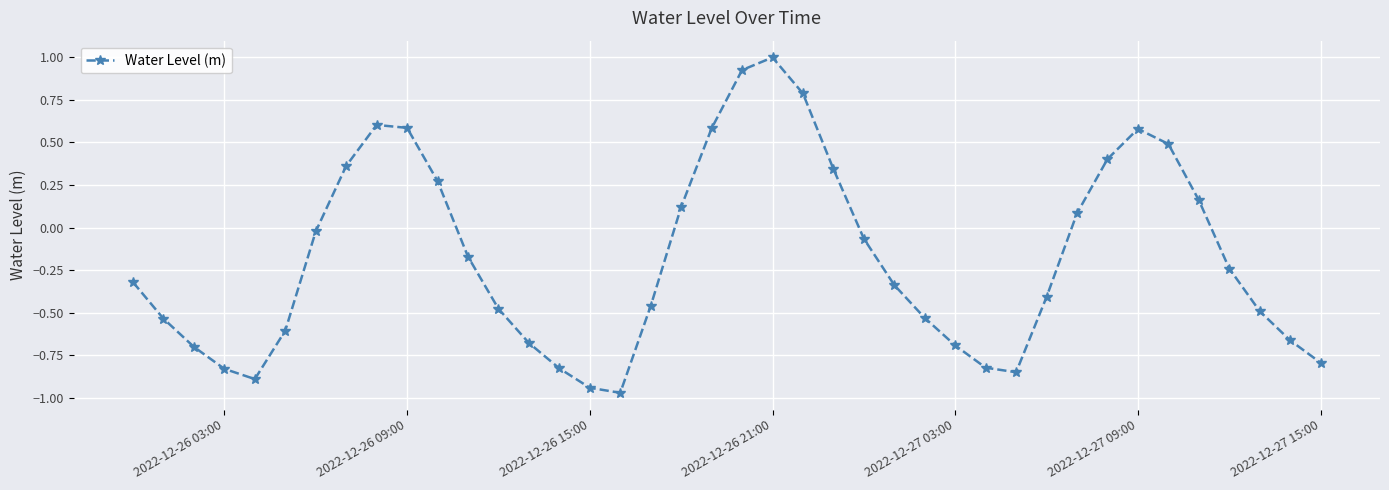

How many data points does each series have?

40